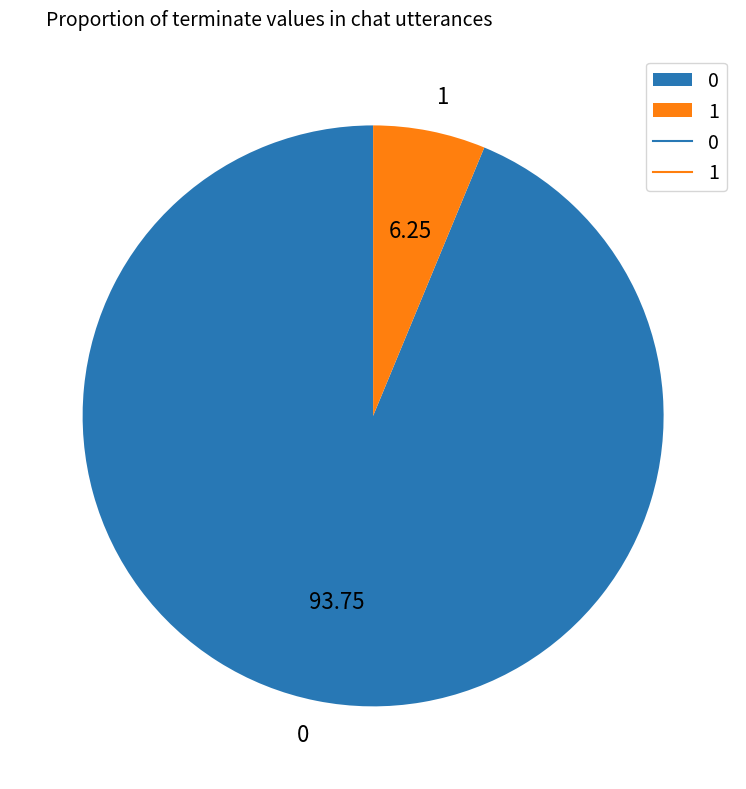

Do 1 and 0 together represent more than half of the pie?

Yes